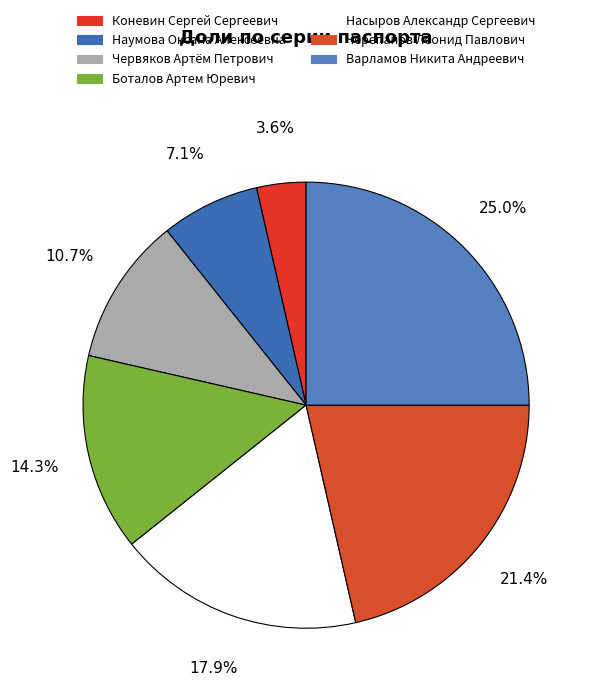

What is the total percentage of Варламов Никита Андреевич and Червяков Артём Петрович?

35.7%